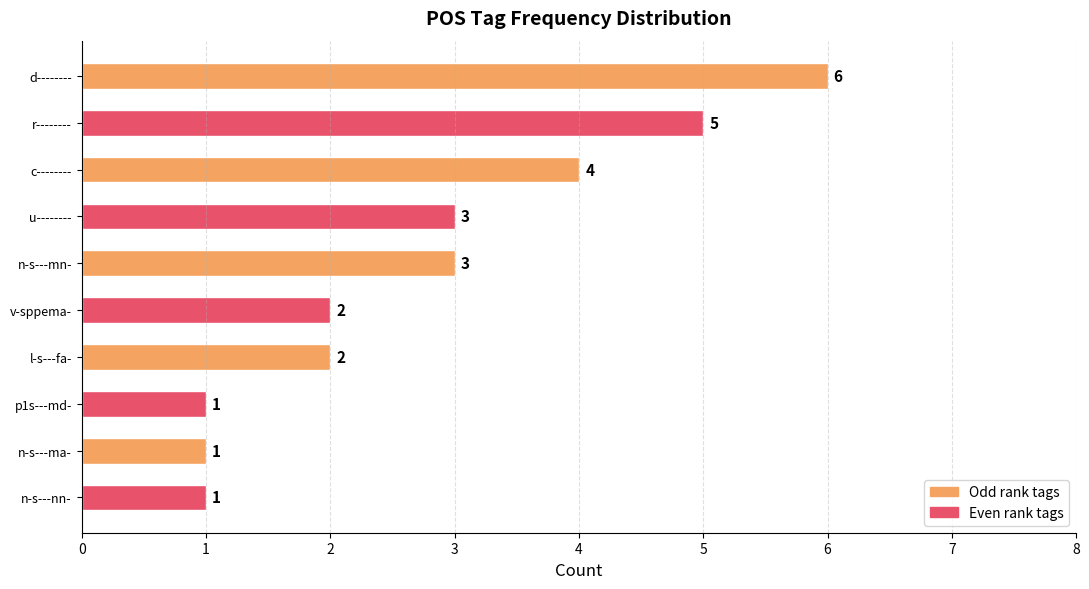

Between n-s---nn- and v-sppema-, which is larger?

v-sppema-